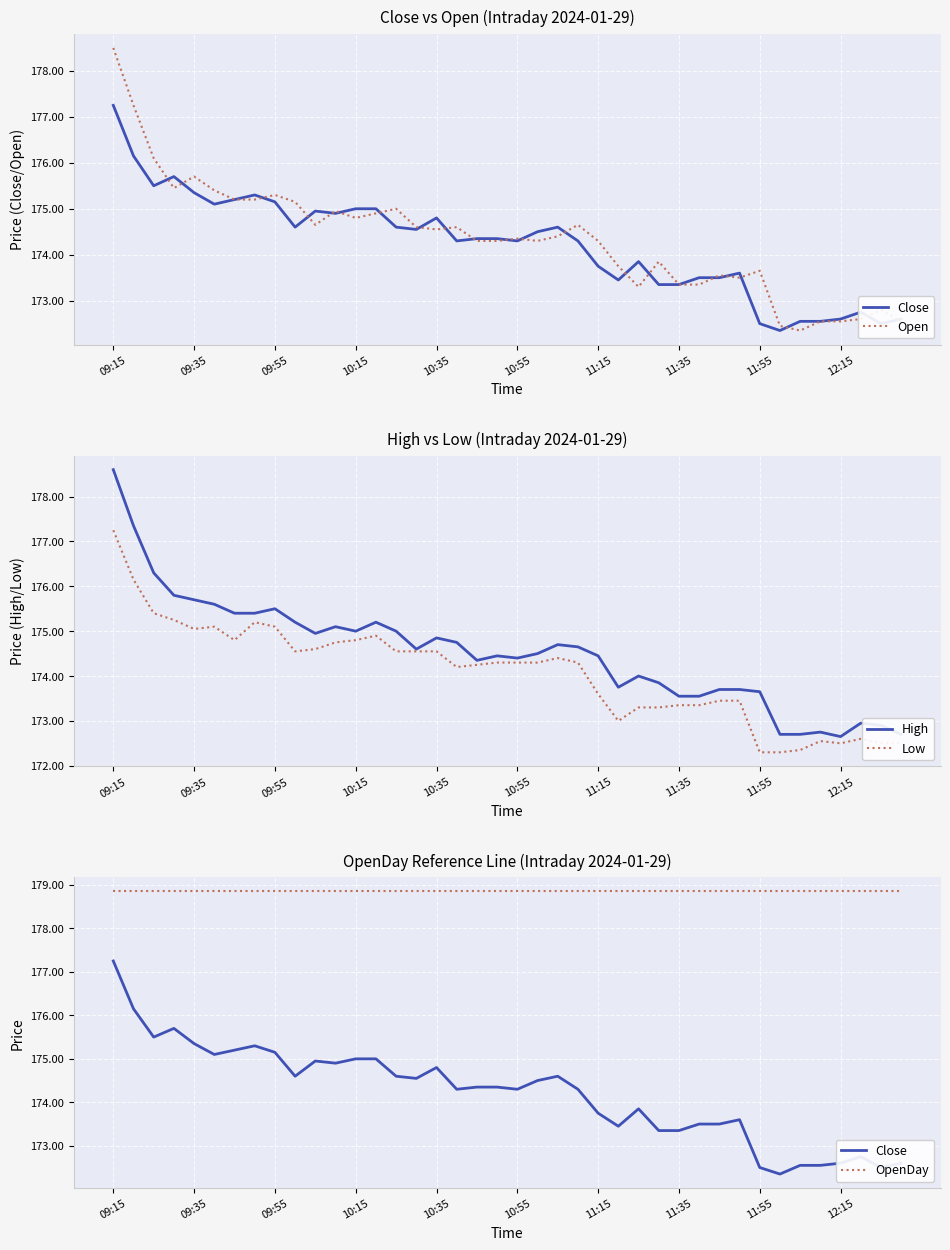

True or false: Low has a value of 173.3 at 11:35.

True